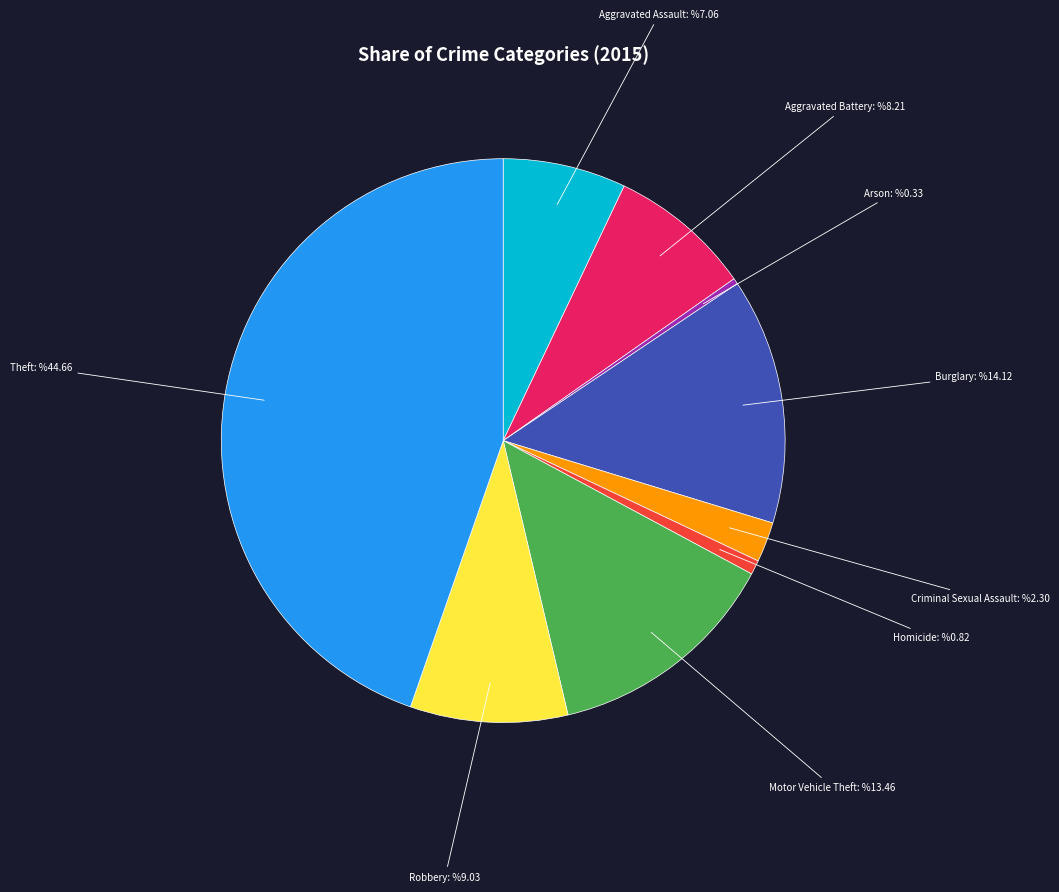

Which has a higher value, Robbery or Burglary?

Burglary